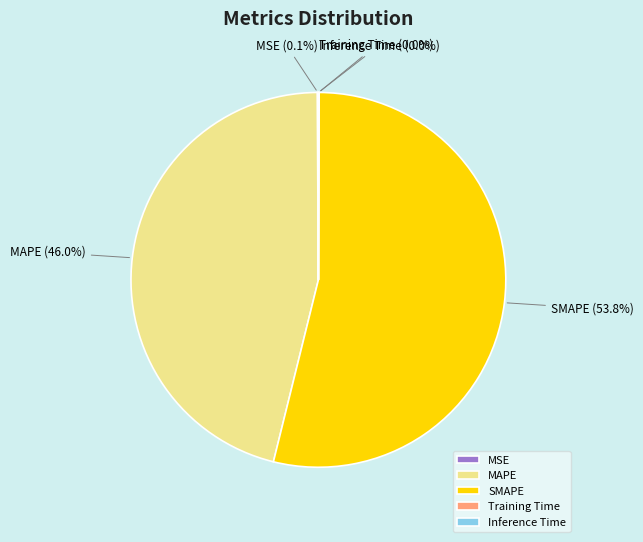

What is the ratio of the value at MAPE to the value at SMAPE?

0.9